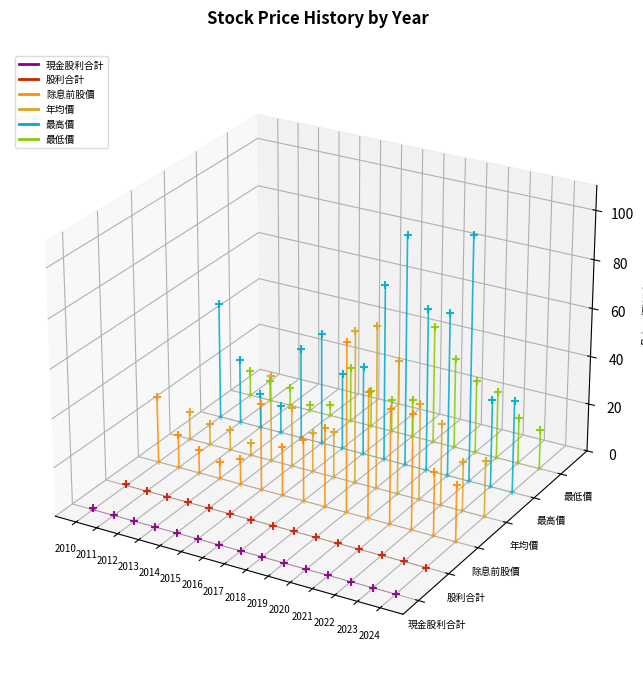

Is the value of 最高價 at 2010 greater than the value of 現金股利合計 at 2011?

Yes